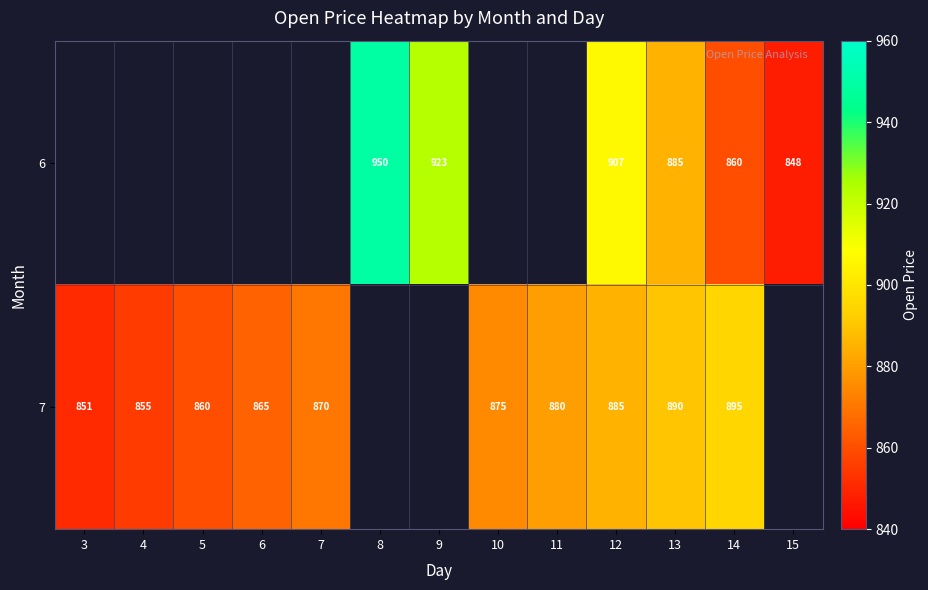

Between 10 and 13, which is larger?

13